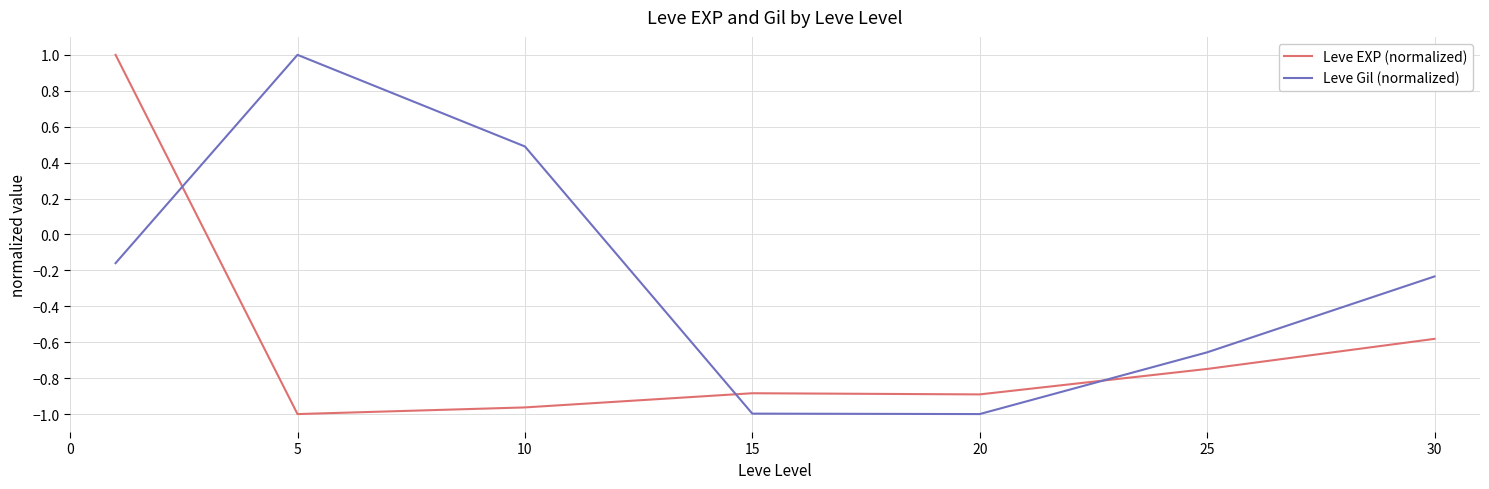

How many times do Leve Gil (normalized) and Leve EXP (normalized) cross each other?

3